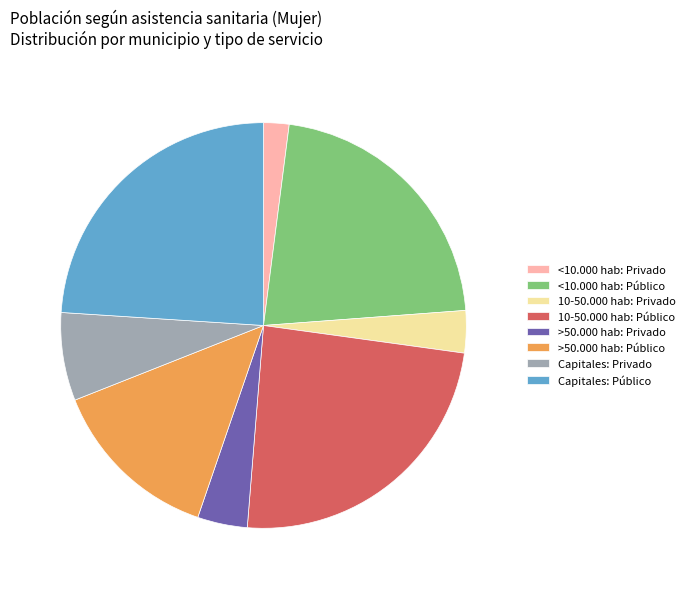

Does any single category account for the majority?

No